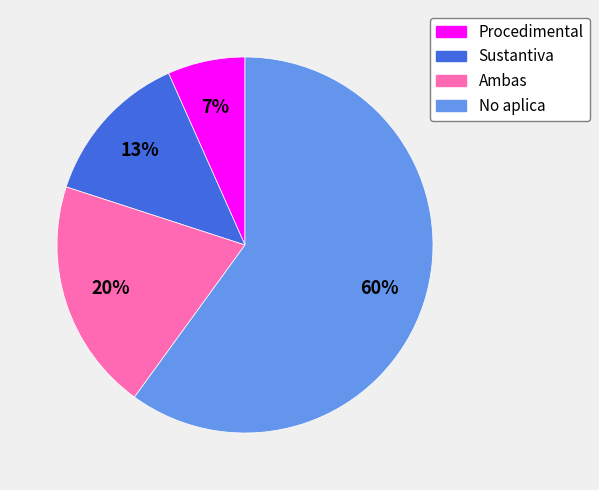

The Ambas slice represents 25% of the pie. True or false?

False